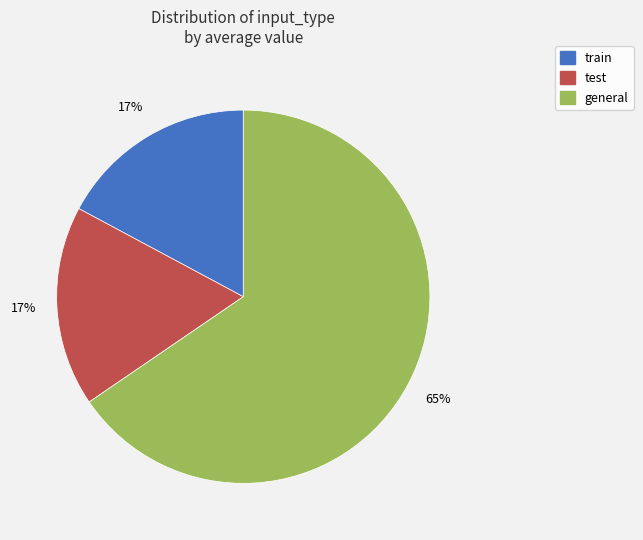

Which slice represents more than half of the pie?

general